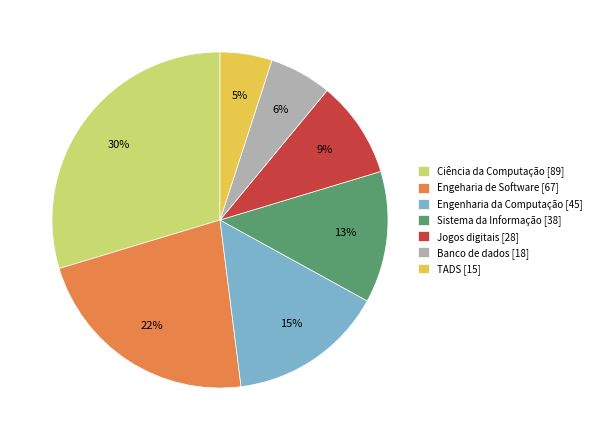

How many slices are in this pie chart?

7